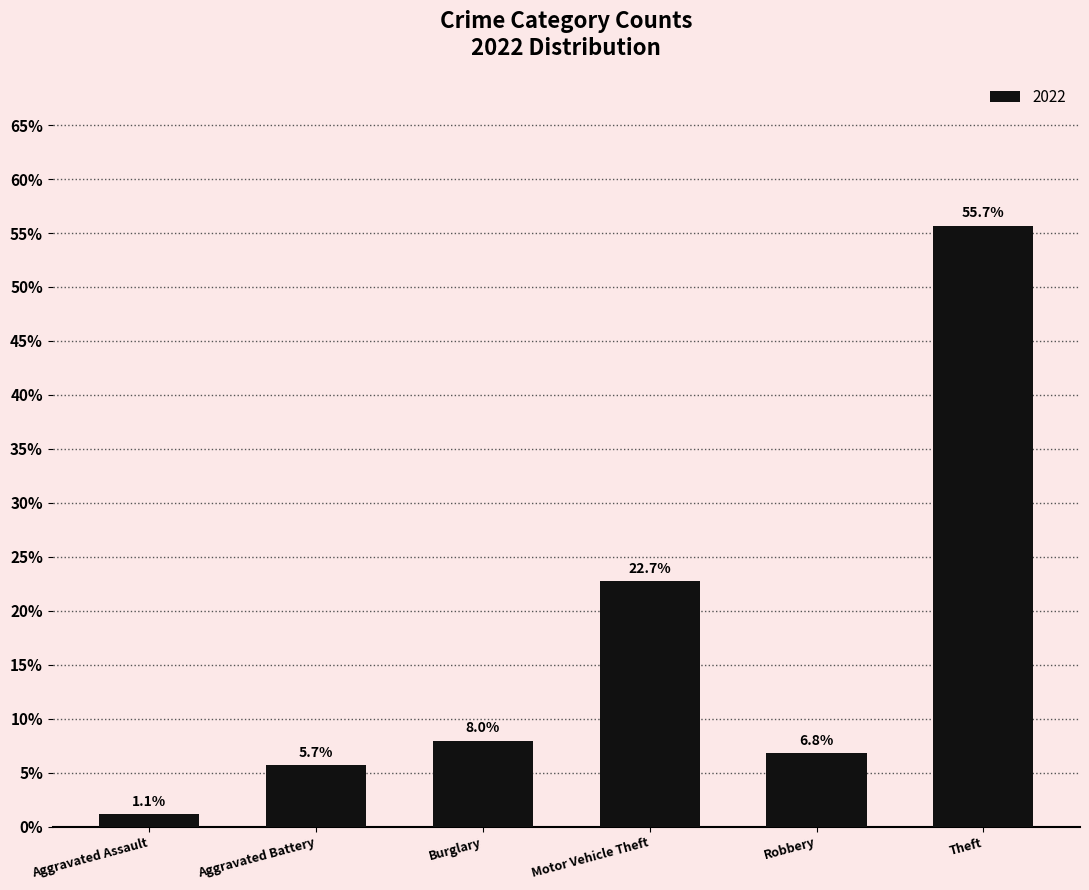

Is it true that the value at Theft is 55.7?

True